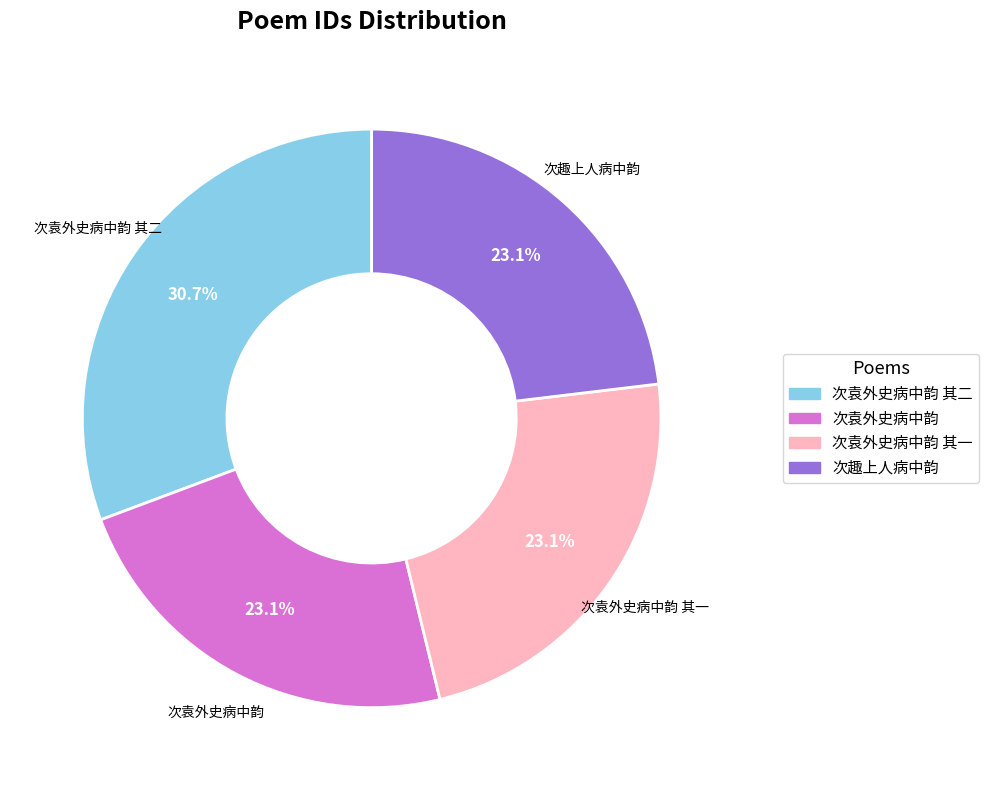

How many slices are in this pie chart?

4